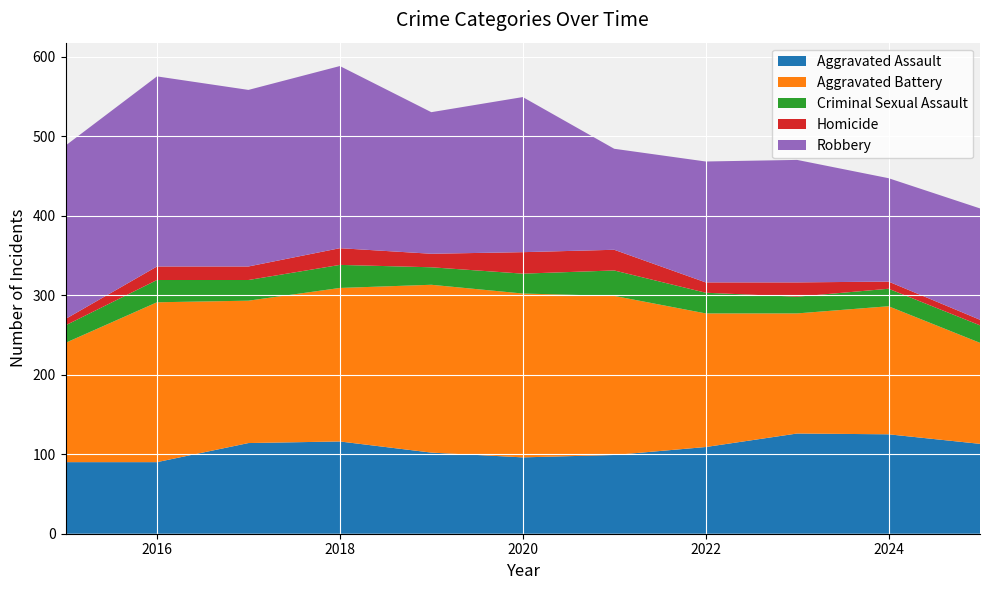

Reading left to right, list all the values displayed in this chart.

Aggravated Assault: 90	90	114	116	102	96	99	109	126	125	113
Aggravated Battery: 150	201	179	193	211	206	200	168	151	161	127
Criminal Sexual Assault: 22	28	26	29	22	25	32	26	21	22	22
Homicide: 8	17	17	21	17	27	26	13	18	9	7
Robbery: 218	239	222	229	178	195	127	152	154	130	140